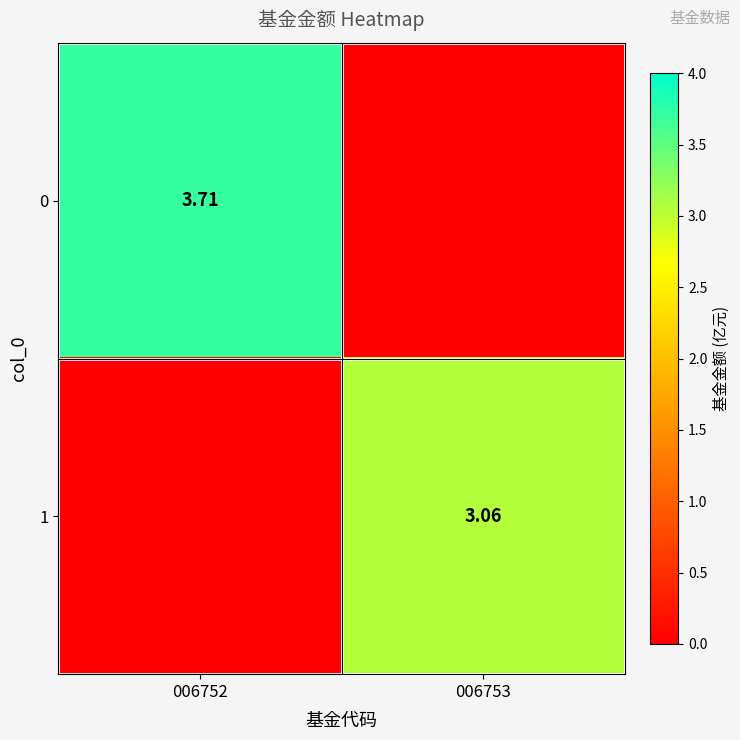

At which category does the chart reach its minimum across all series?

006753